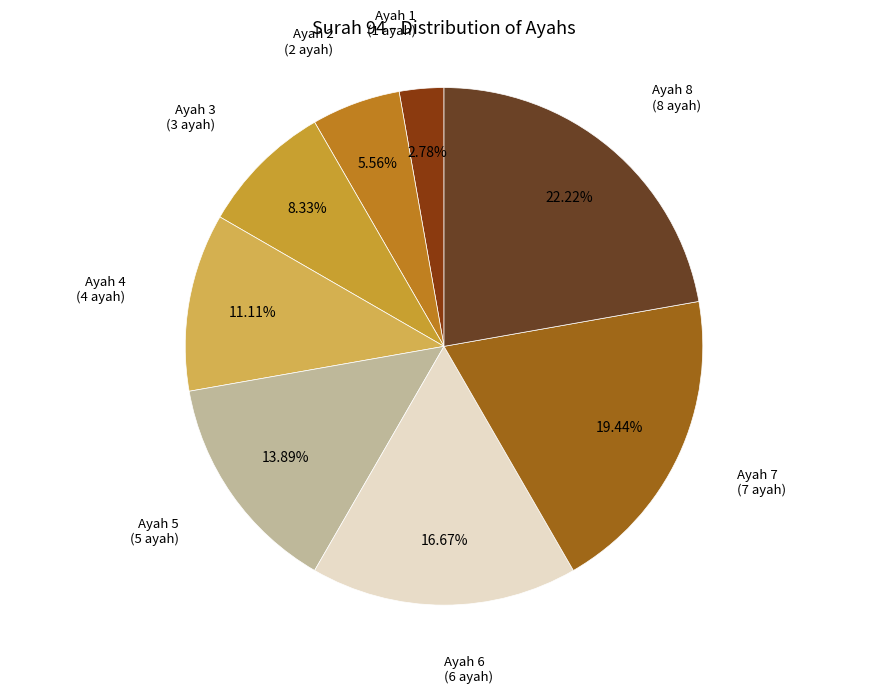

How many slices are in this pie chart?

8